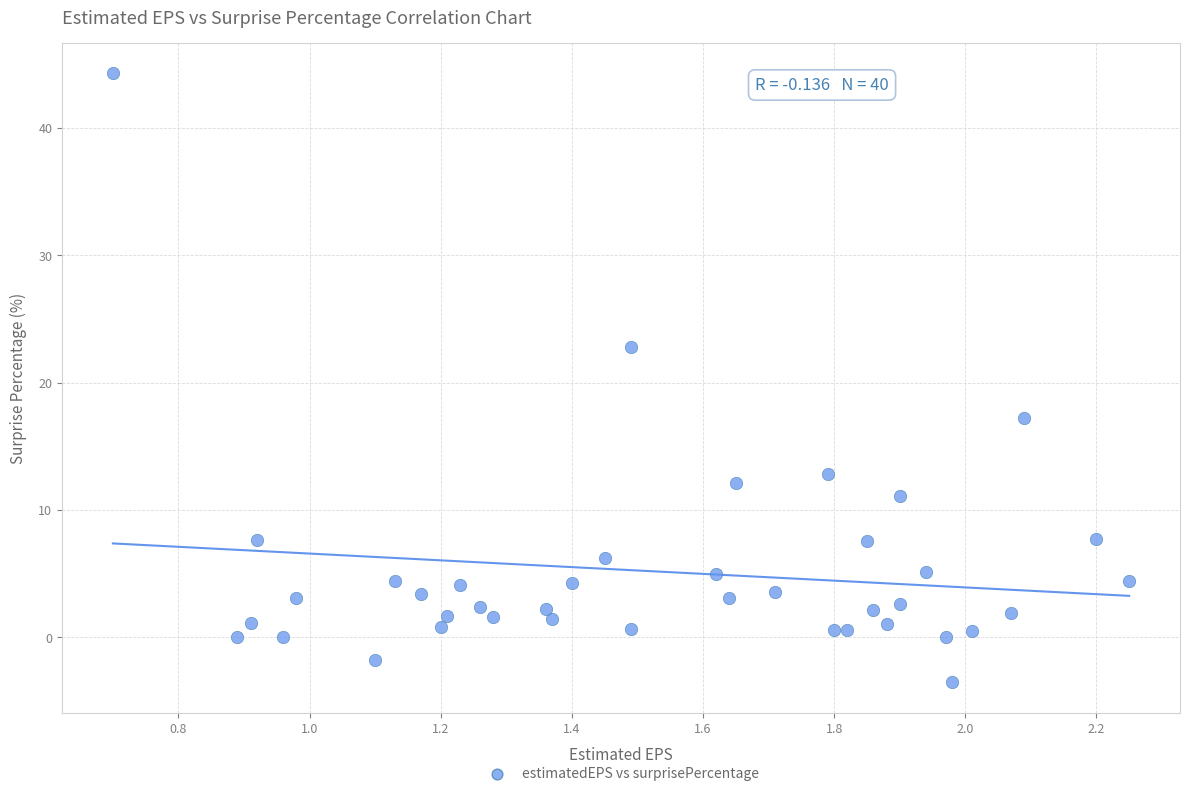

What is the range of Y values (max minus min)?

47.8